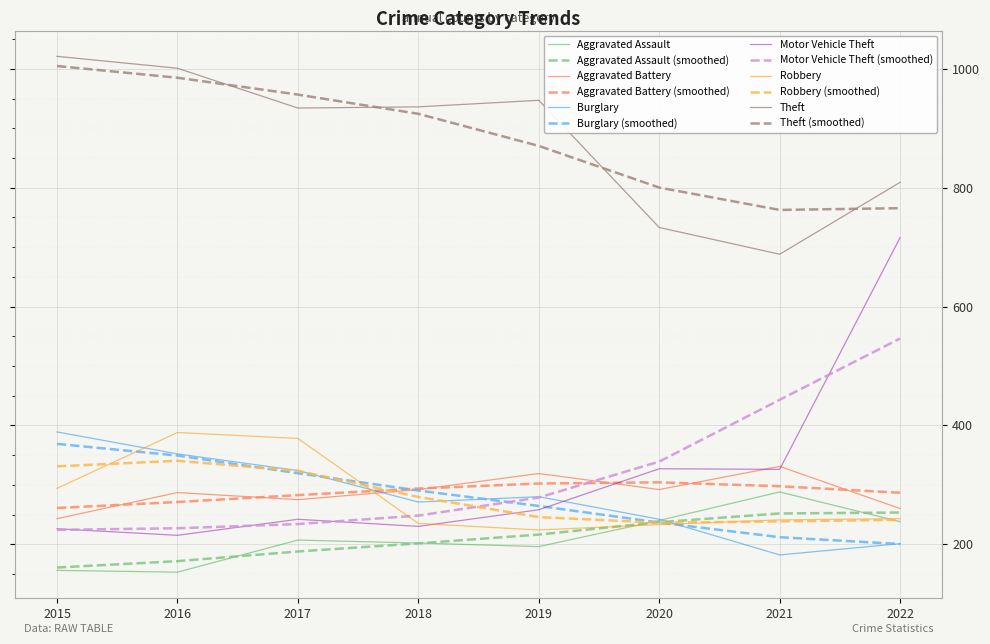

At which label does Aggravated Battery reach its minimum?

2015